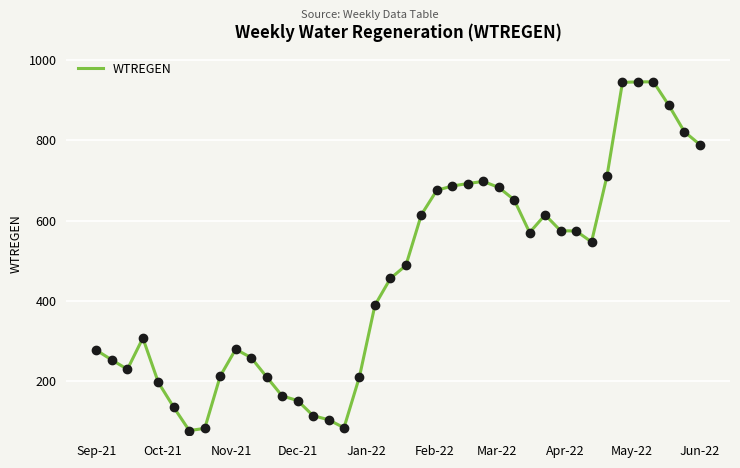

What is the smallest value displayed?

77.9